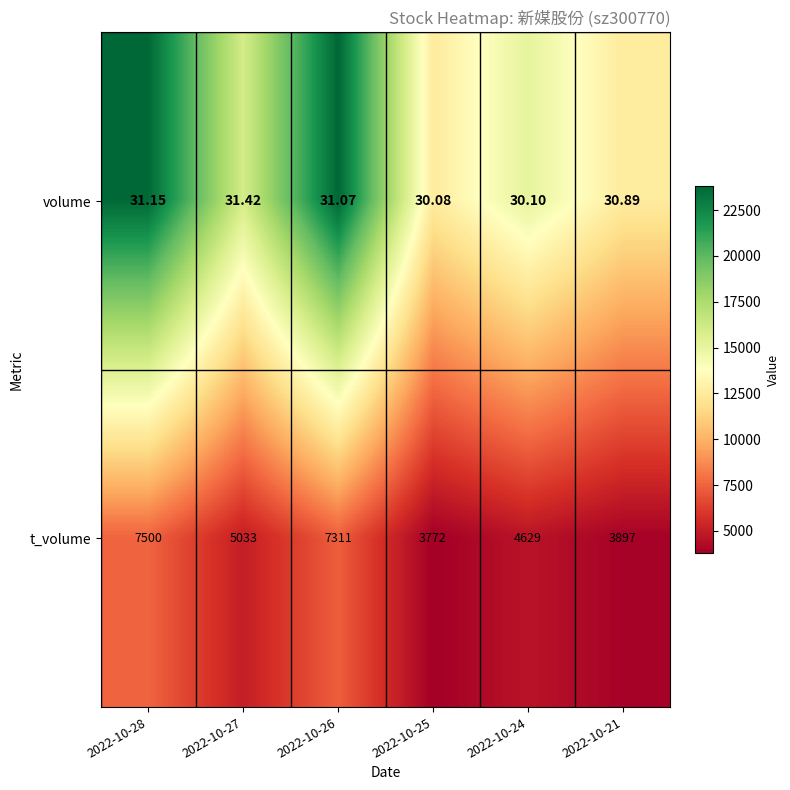

Between 2022-10-24 and 2022-10-21, which series saw the biggest shift?

t_volume